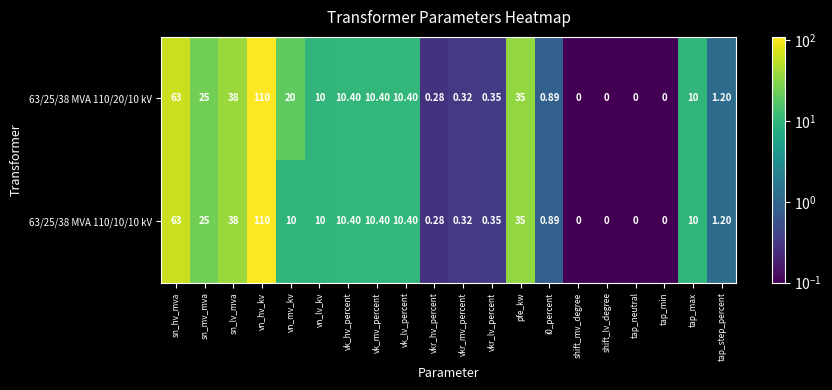

At which category is the sum across all series the highest?

vn_hv_kv